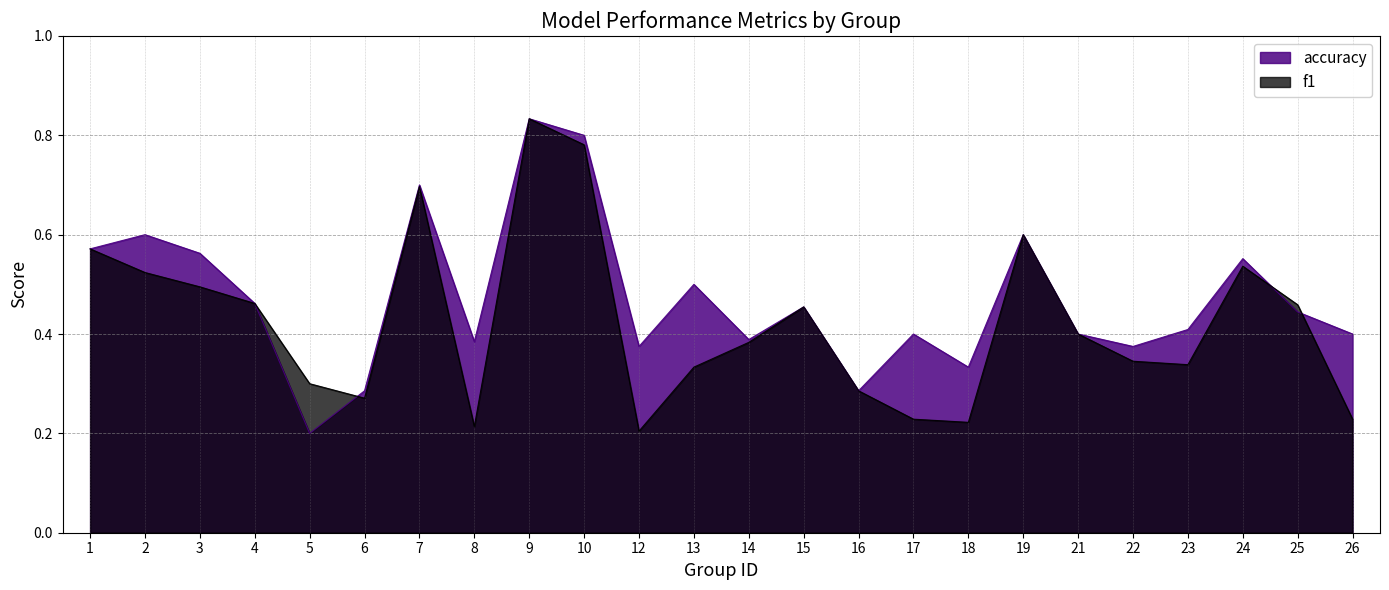

True or false: f1 has a value of 0.9 at 3.

False